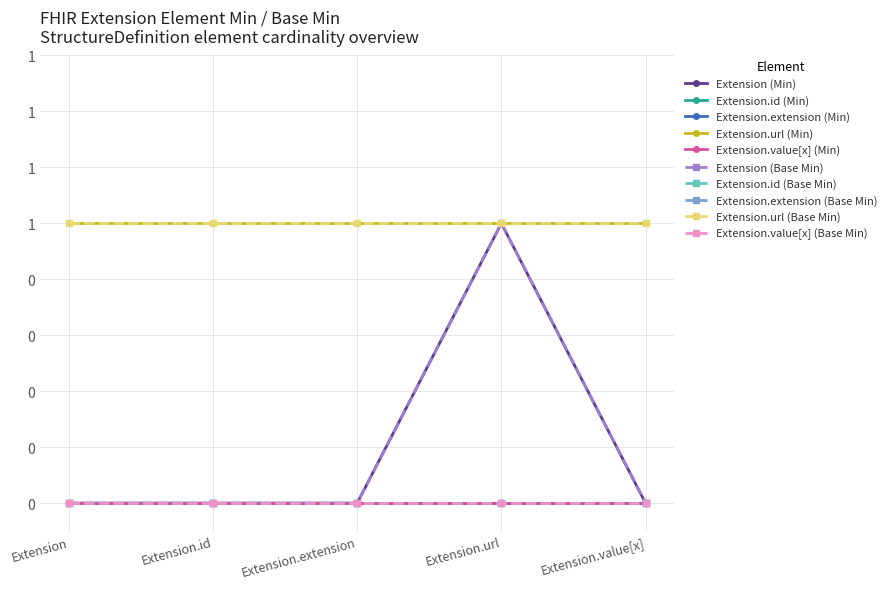

What position from the right is Extension.url?

2